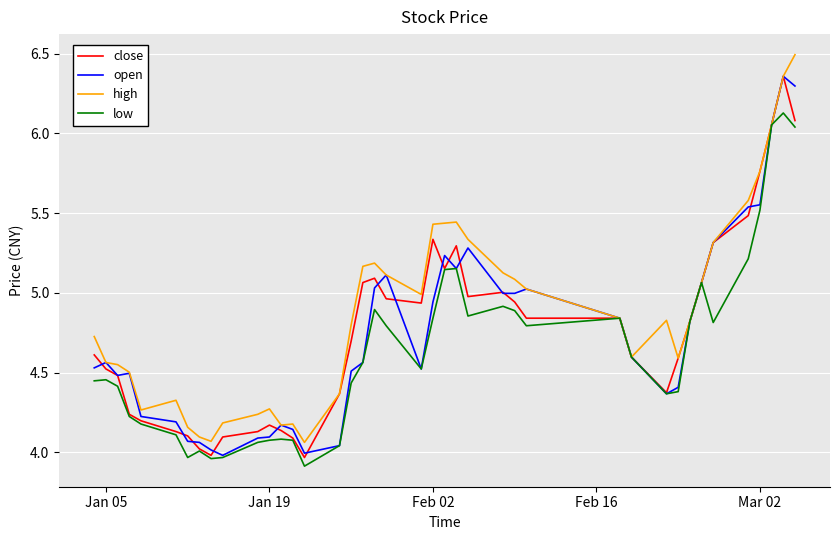

What is the smallest value displayed?

3.9